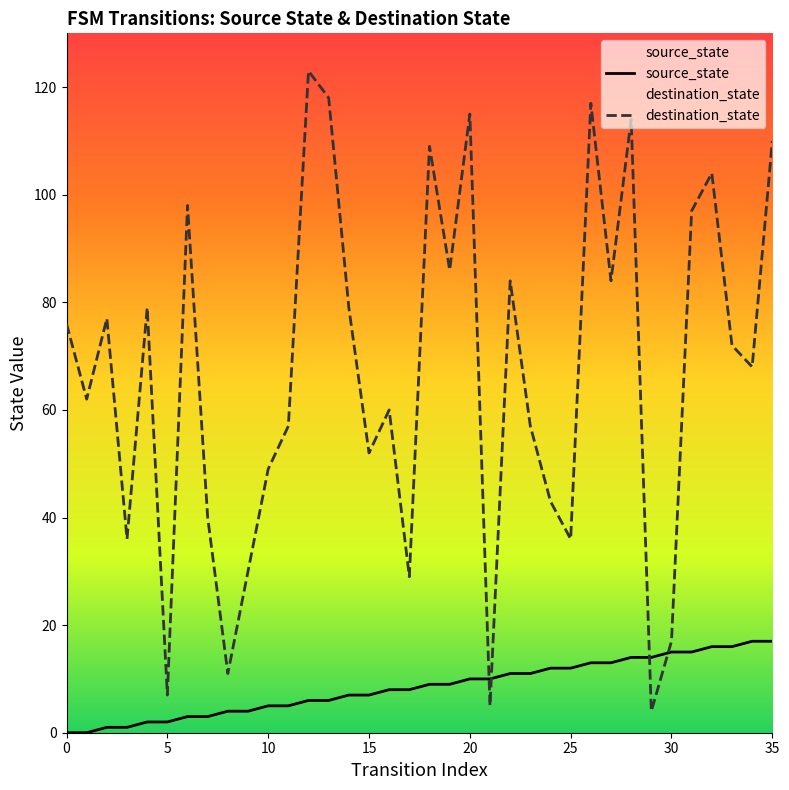

How many data points in source_state are less than 9?

18